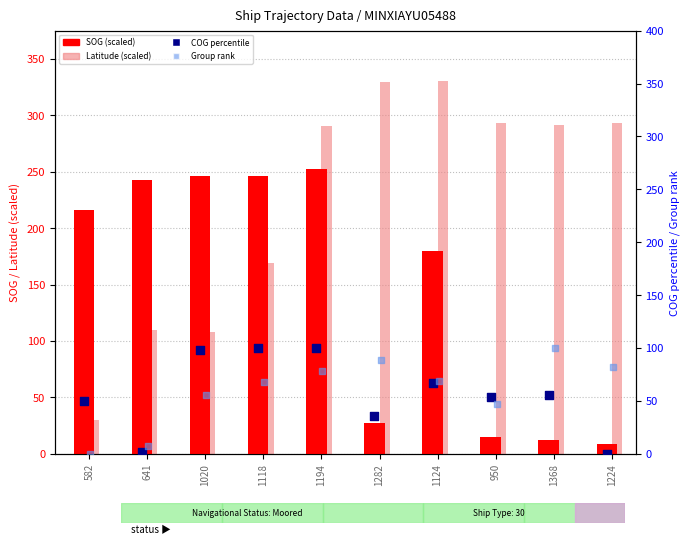

At which category is the sum across all series the highest?

1194